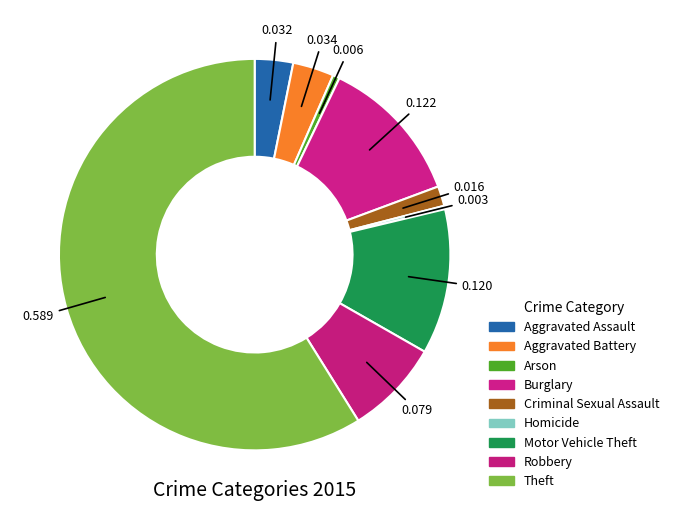

Is the sum of Arson and Motor Vehicle Theft greater than half?

No